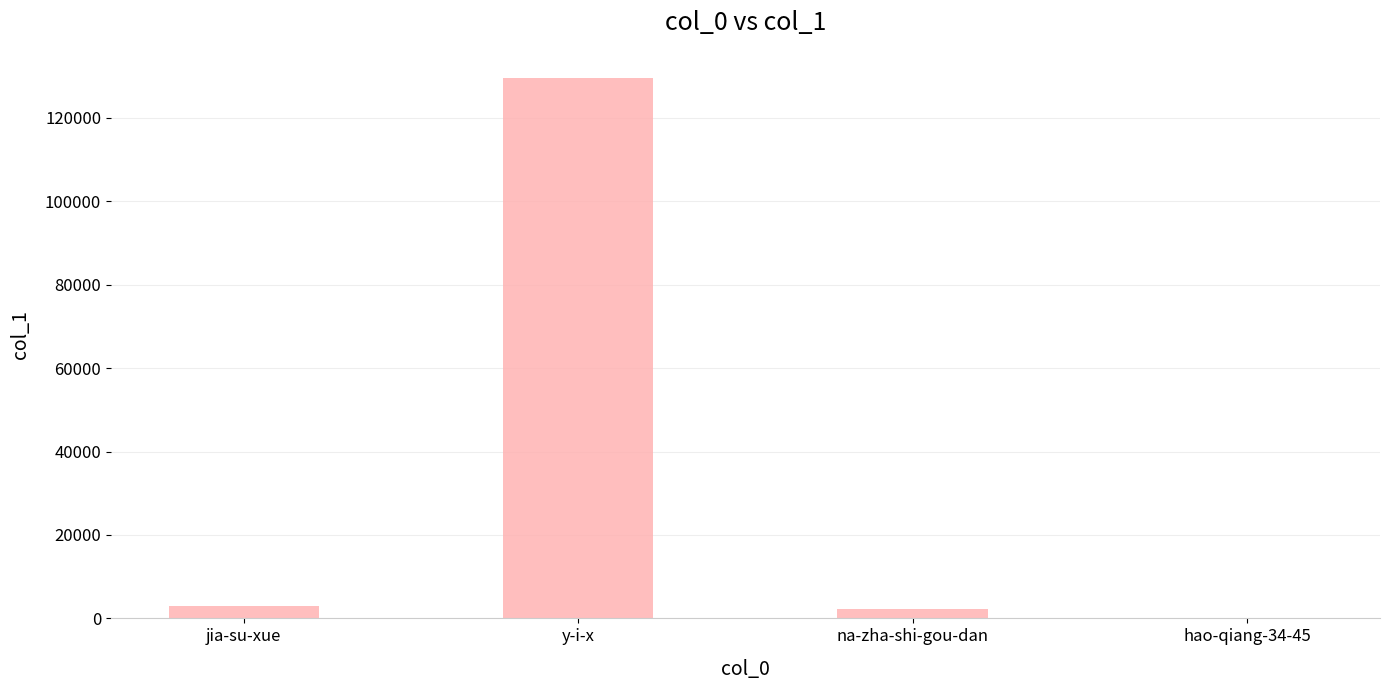

What is the sum of all values?

134959